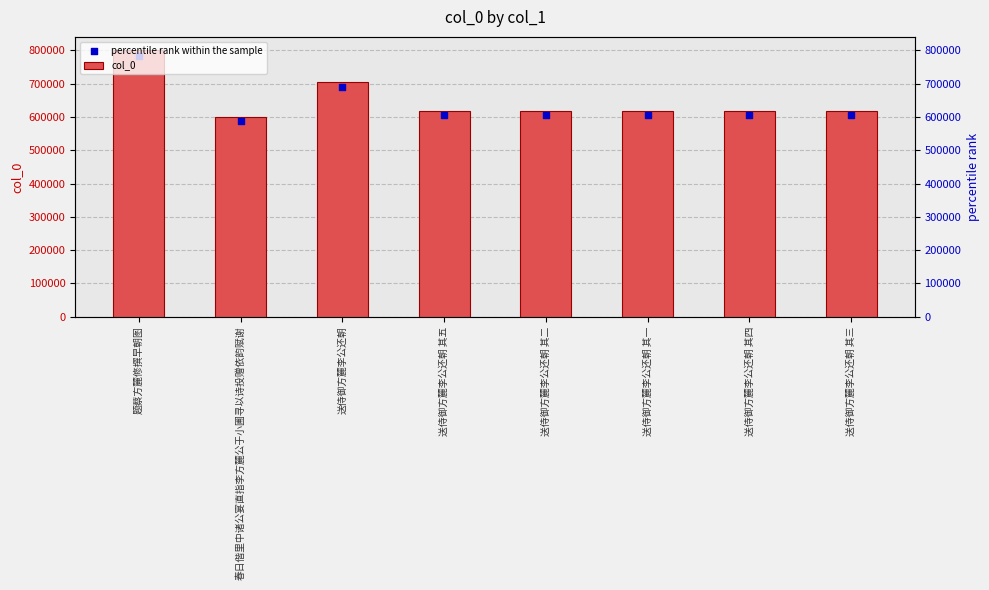

Which series has the largest total across all categories?

col_0